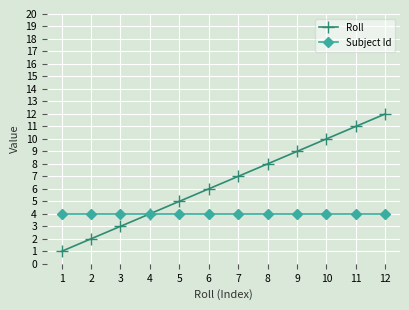

What are all the series names shown in the legend?

Roll, Subject Id